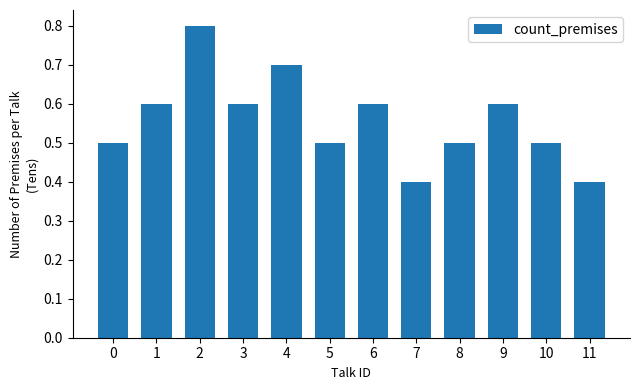

How many data points does each series have?

12